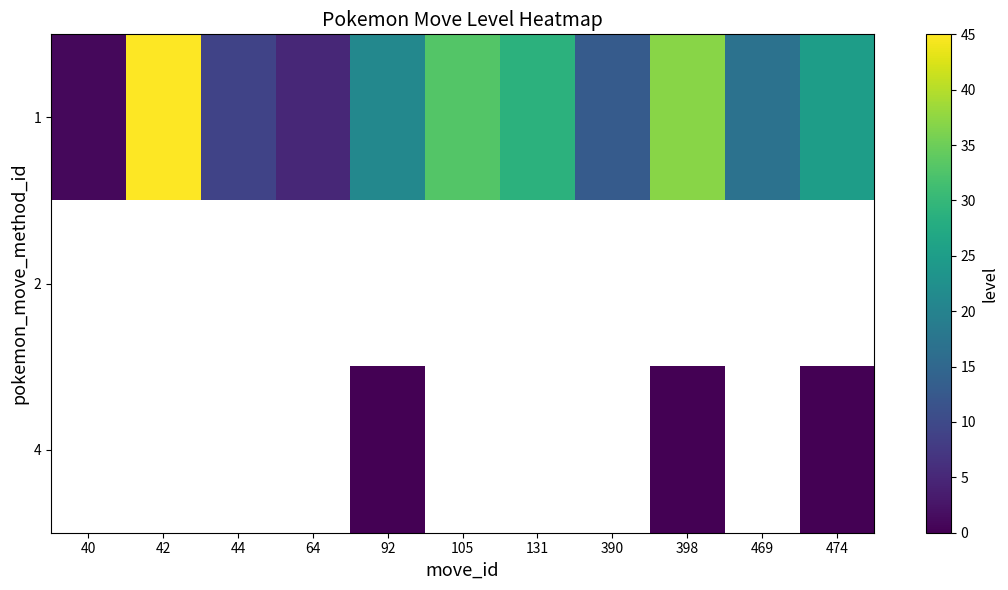

Which series changed the most between 131 and 390?

1